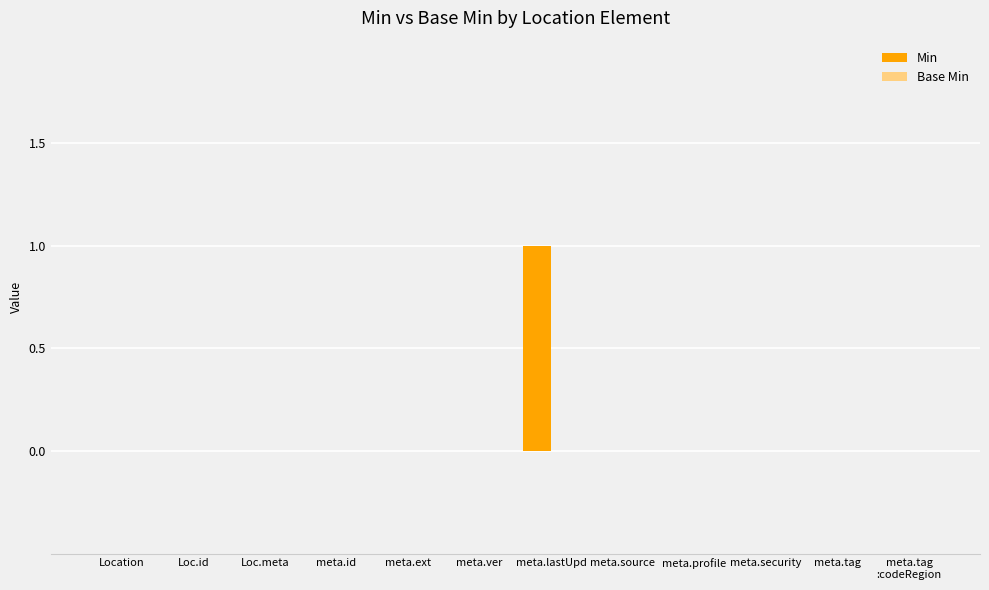

True or false: the data shows 1 at meta.profile.

False